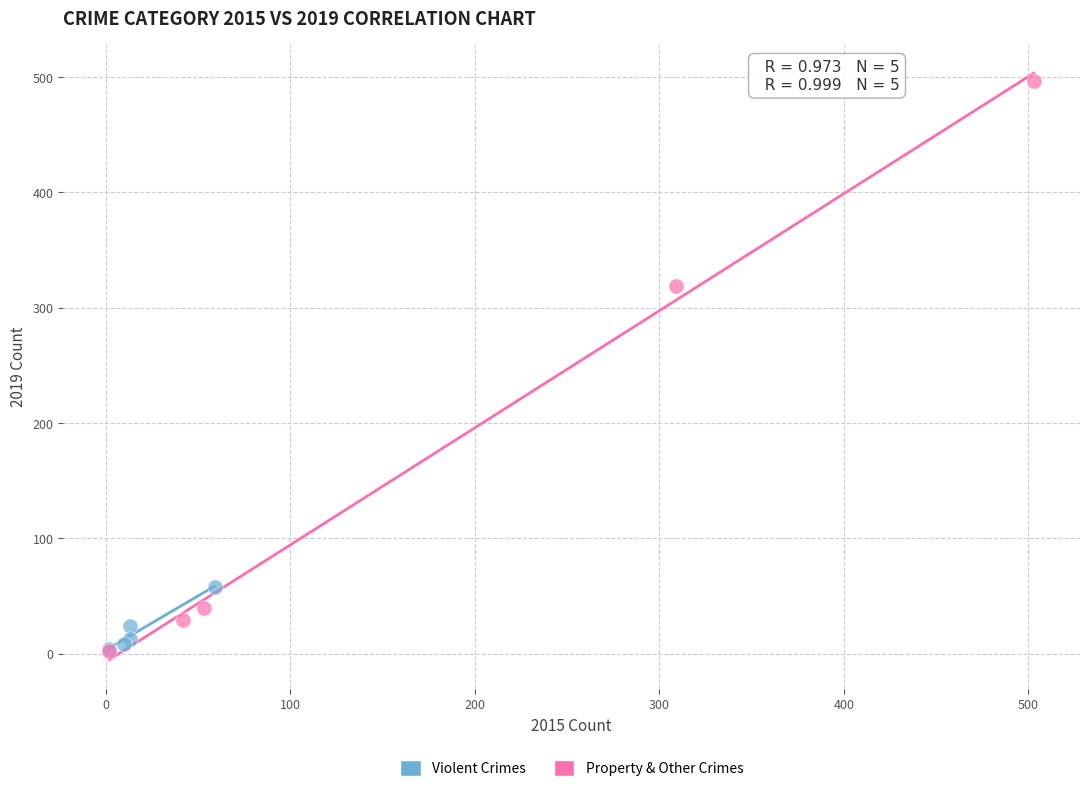

Which series has the largest Y range (max minus min)?

Property & Other Crimes